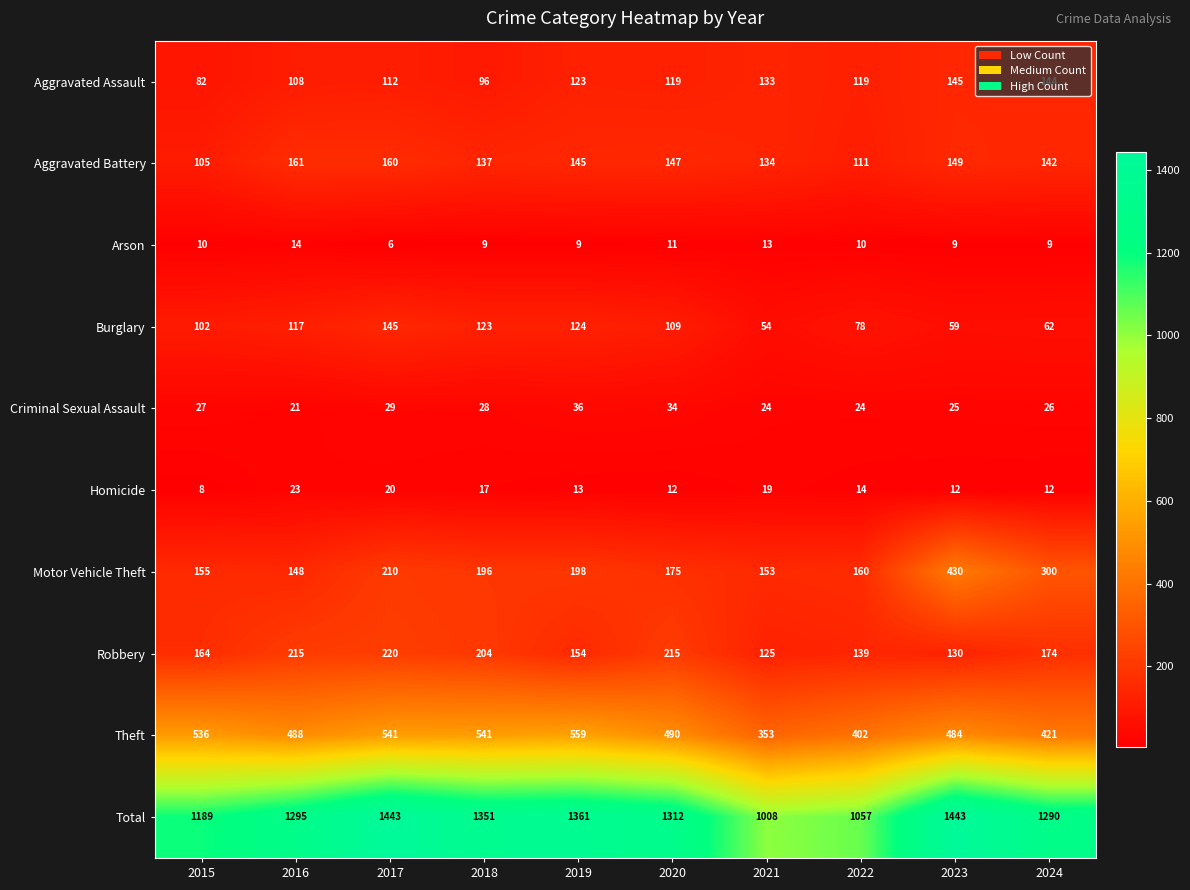

Rank the categories by Motor Vehicle Theft value from highest to lowest.

2023, 2024, 2017, 2019, 2018, 2020, 2022, 2015, 2021, 2016